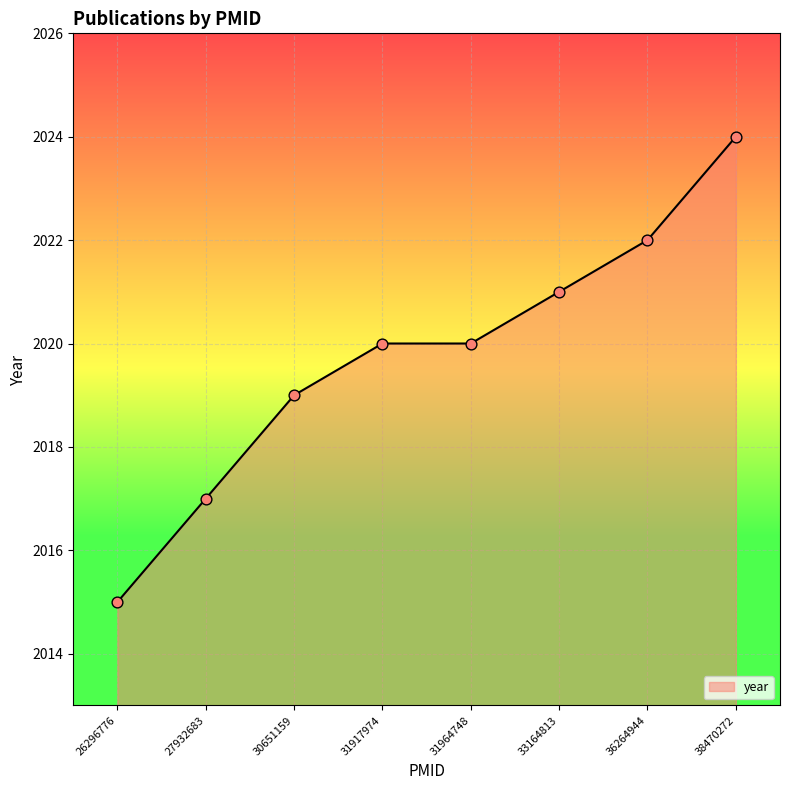

What is the change in value from 27932683 to 33164813?

+4